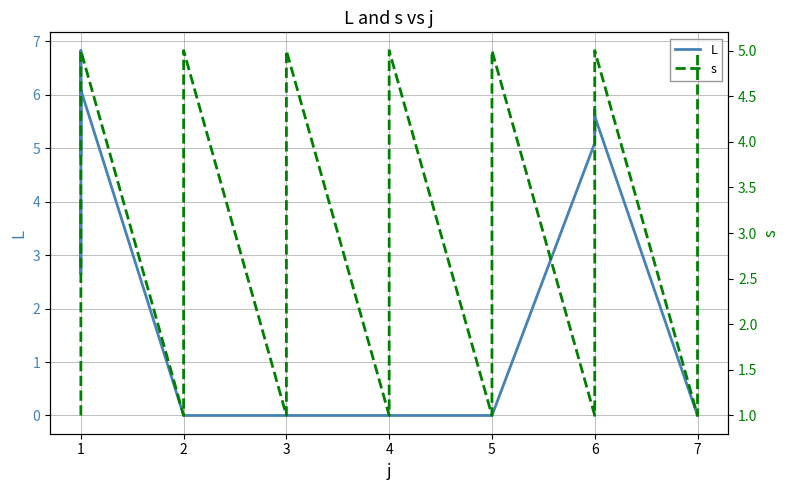

Reading left to right, list all the values displayed in this chart.

L: 4.0	2.7	6.8	4.9	6.1	0.0	0.0	0.0	0.0	0.0	0.0	0.0	0.0	0.0	0.0	0.0	0.0	0.0	0.0	0.0	0.0	0.0	0.0	0.0	0.0	5.1	5.7	5.5	5.3	5.6	0.0	0.0	0.0	0.0	0.0
s: 1.0	2.0	3.0	4.0	5.0	1.0	2.0	3.0	4.0	5.0	1.0	2.0	3.0	4.0	5.0	1.0	2.0	3.0	4.0	5.0	1.0	2.0	3.0	4.0	5.0	1.0	2.0	3.0	4.0	5.0	1.0	2.0	3.0	4.0	5.0